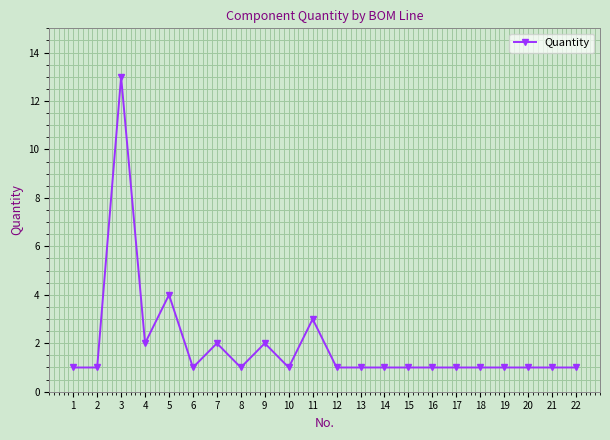

How many distinct data groups are displayed?

1